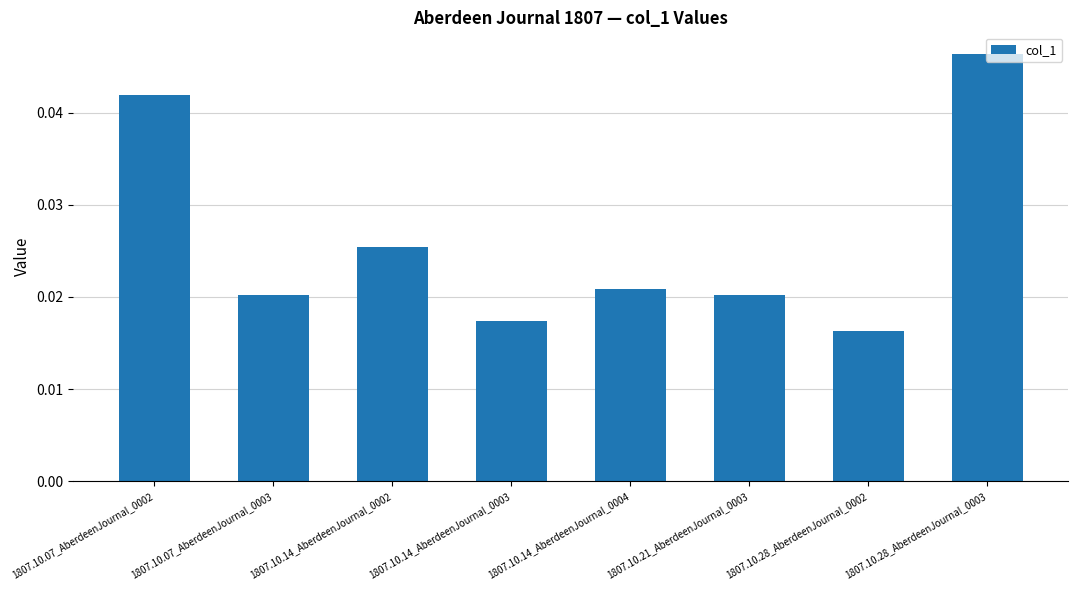

True or false: the data shows 0.1 at 1807.10.28_AberdeenJournal_0003.

False